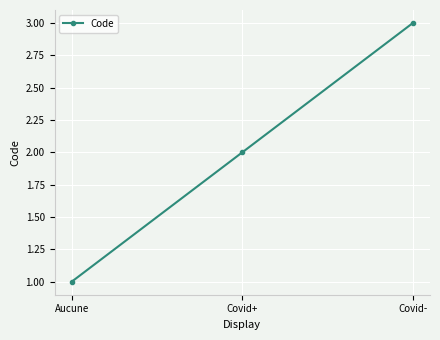

Count the number of data series in this chart.

1